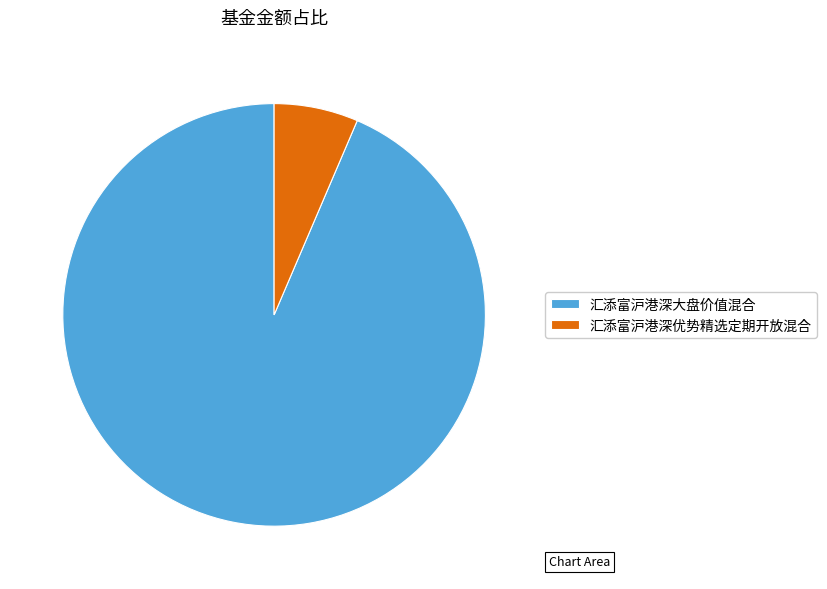

Do 汇添富沪港深大盘价值混合 and 汇添富沪港深优势精选定期开放混合 together represent more than half of the pie?

Yes